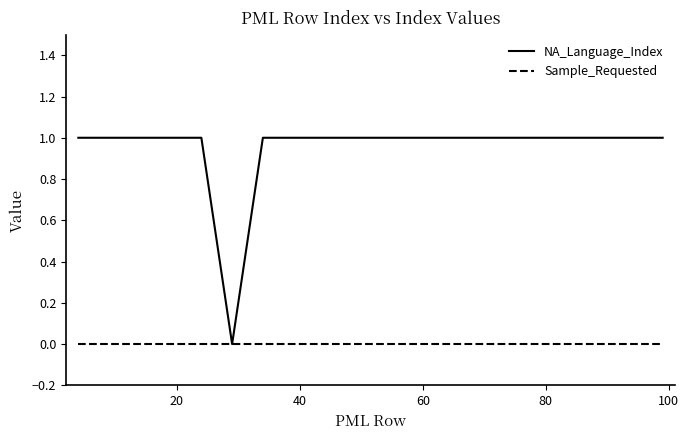

Rank the series by their average value, from lowest to highest.

Sample_Requested, NA_Language_Index